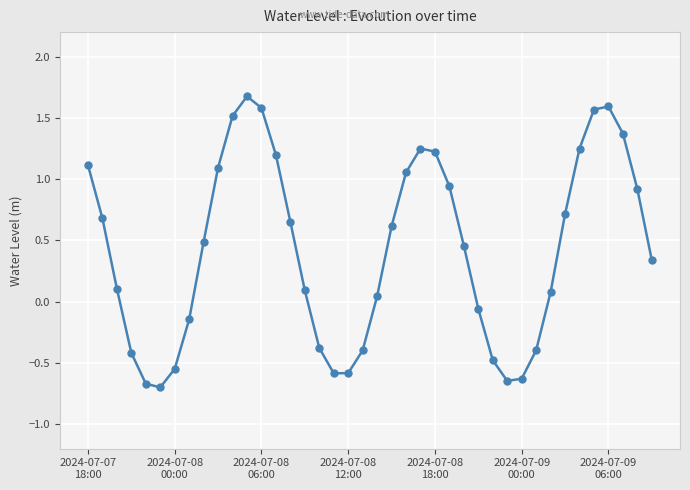

What is the smallest value displayed?

-0.7